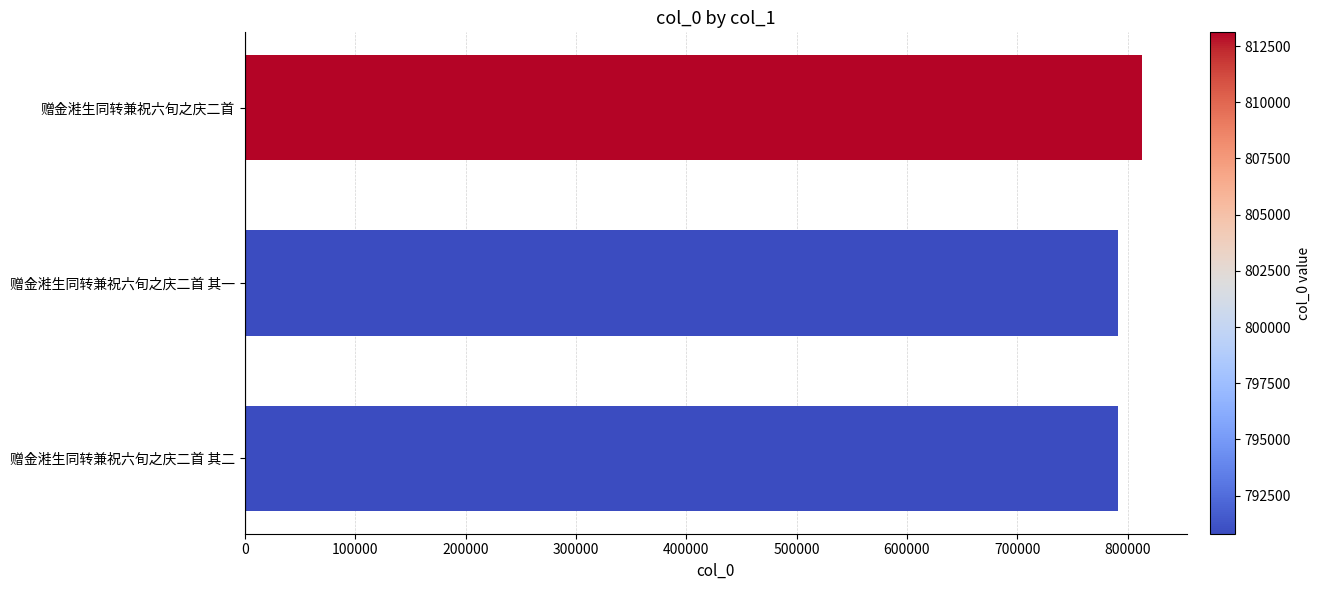

What is the change in value from 赠金溎生同转兼祝六旬之庆二首 其一 to 赠金溎生同转兼祝六旬之庆二首?

+22302